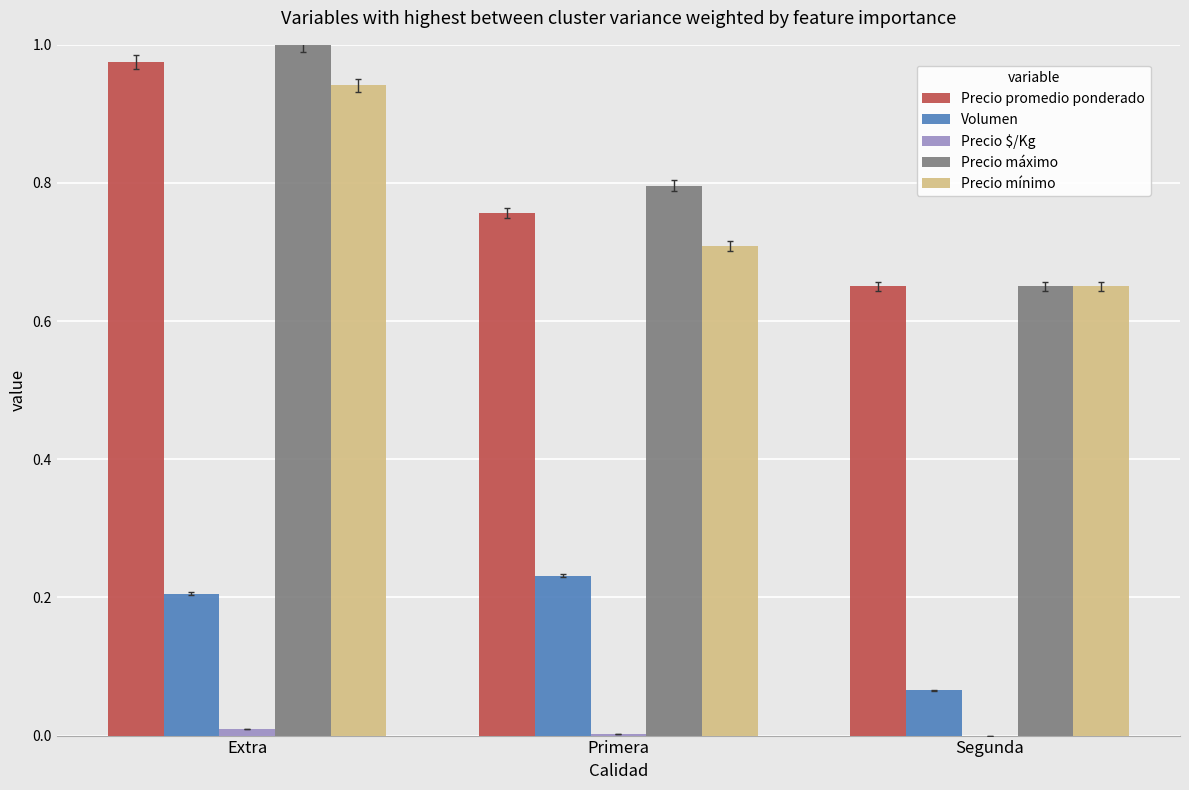

Is the value of Precio promedio ponderado at Extra greater than the value of Volumen at Segunda?

Yes